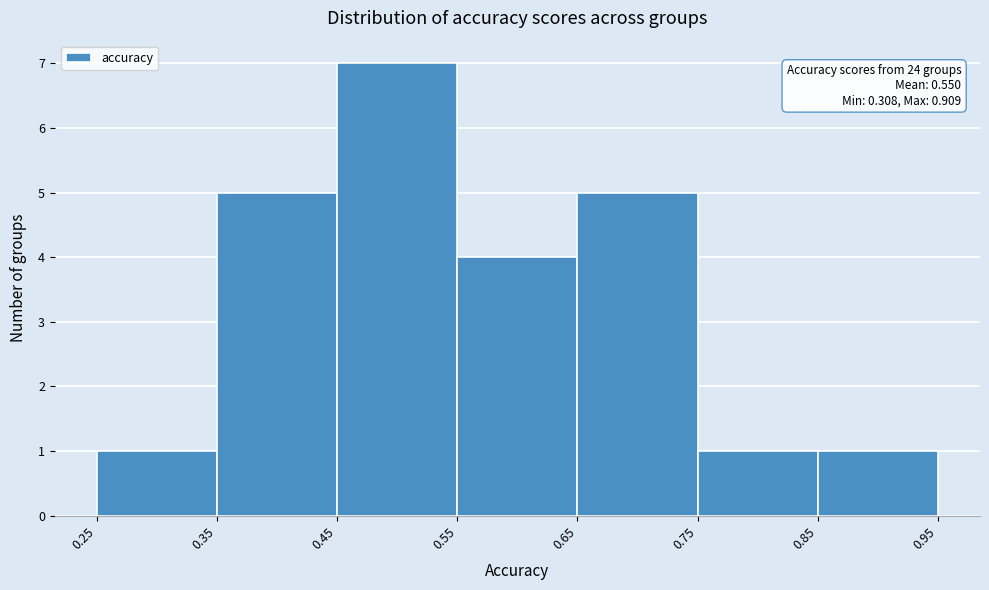

Which range on the x-axis has the tallest bar?

0.45 to 0.55